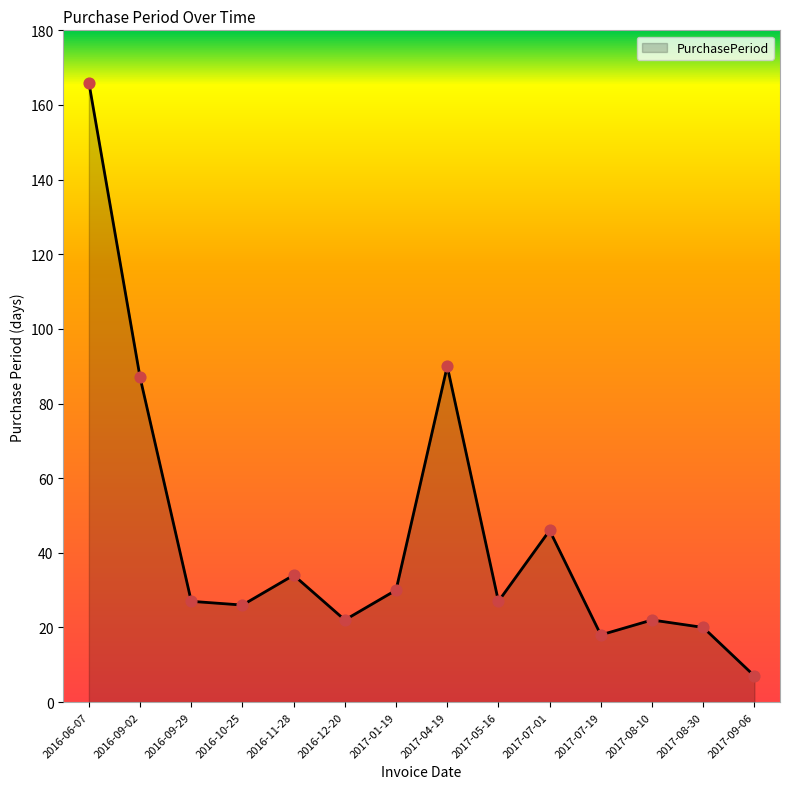

What is the ratio of the value at 2017-07-19 to the value at 2016-10-25?

0.7